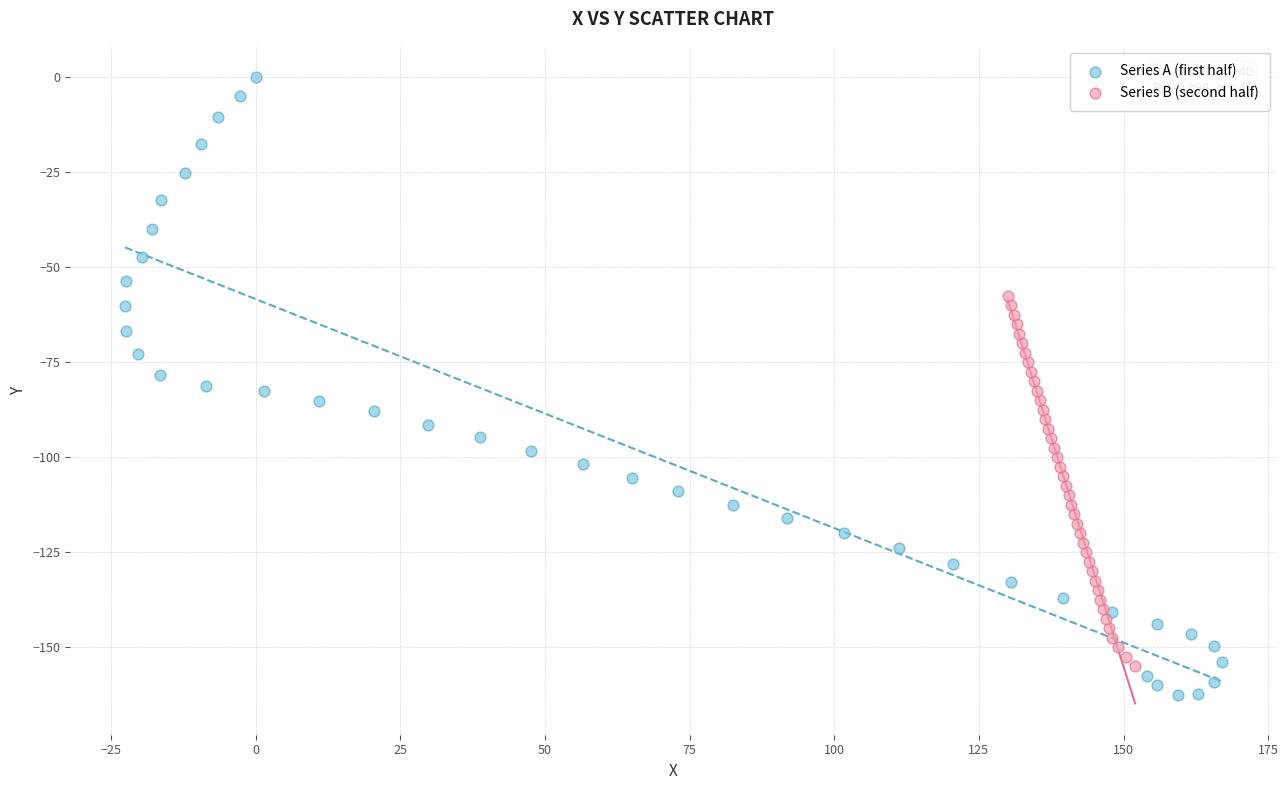

What are all the series names shown in the legend?

Series A (first half), Series B (second half)